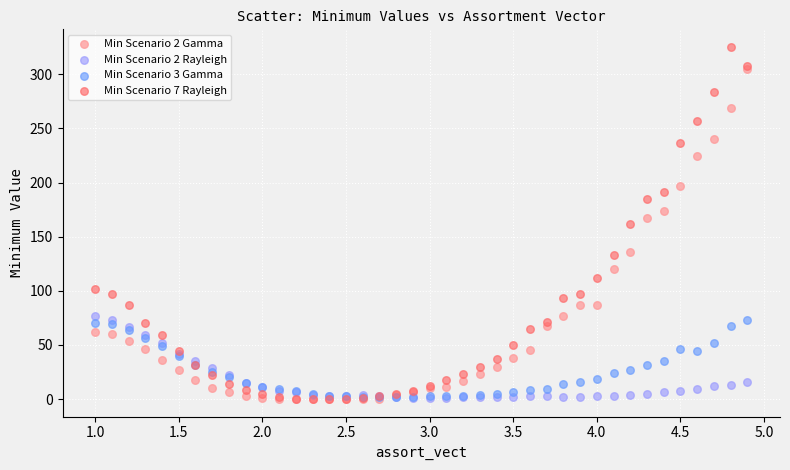

Which series reaches the maximum Y coordinate?

Min Scenario 7 Rayleigh